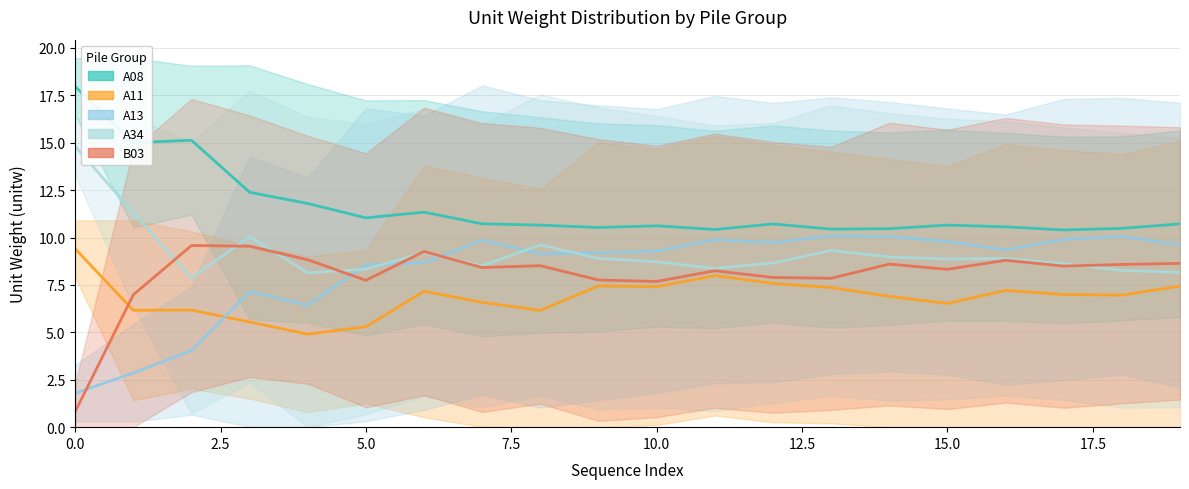

True or false: A08 and A13 intersect in this chart.

False